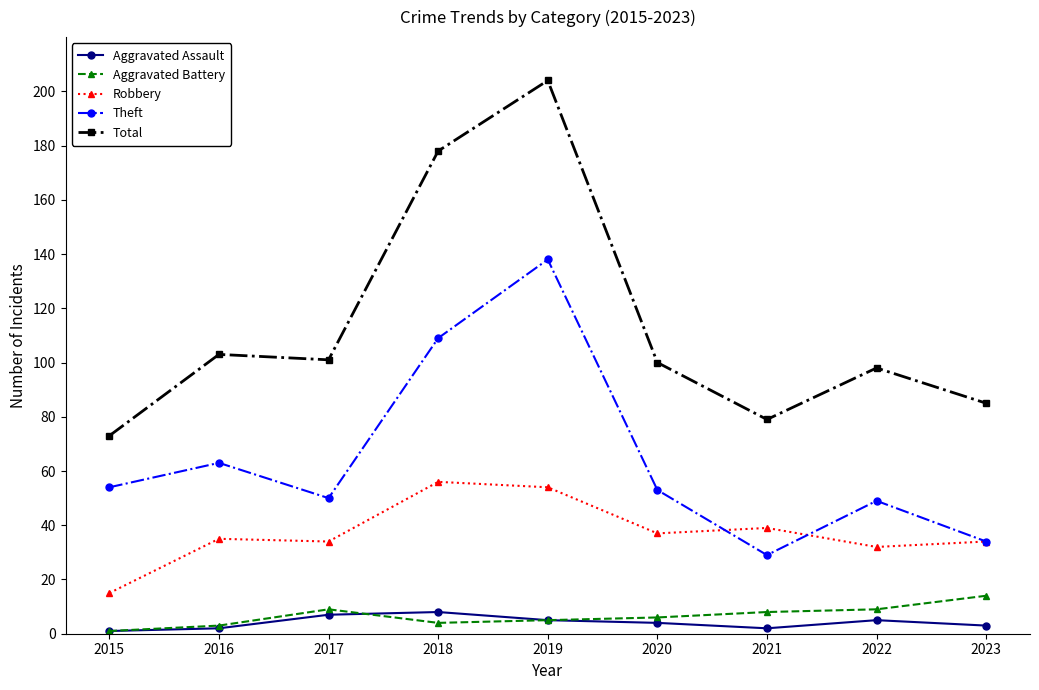

True or false: Aggravated Battery and Total cross at least once.

False